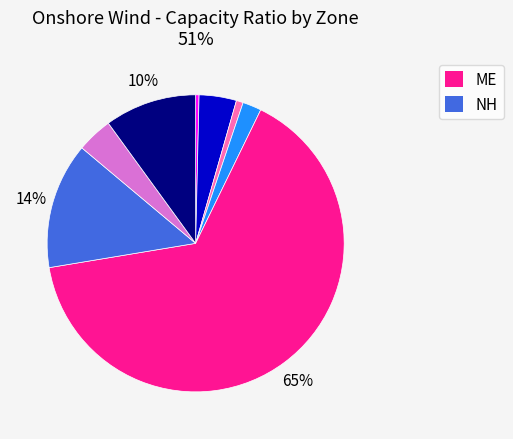

Does any single category account for the majority?

Yes